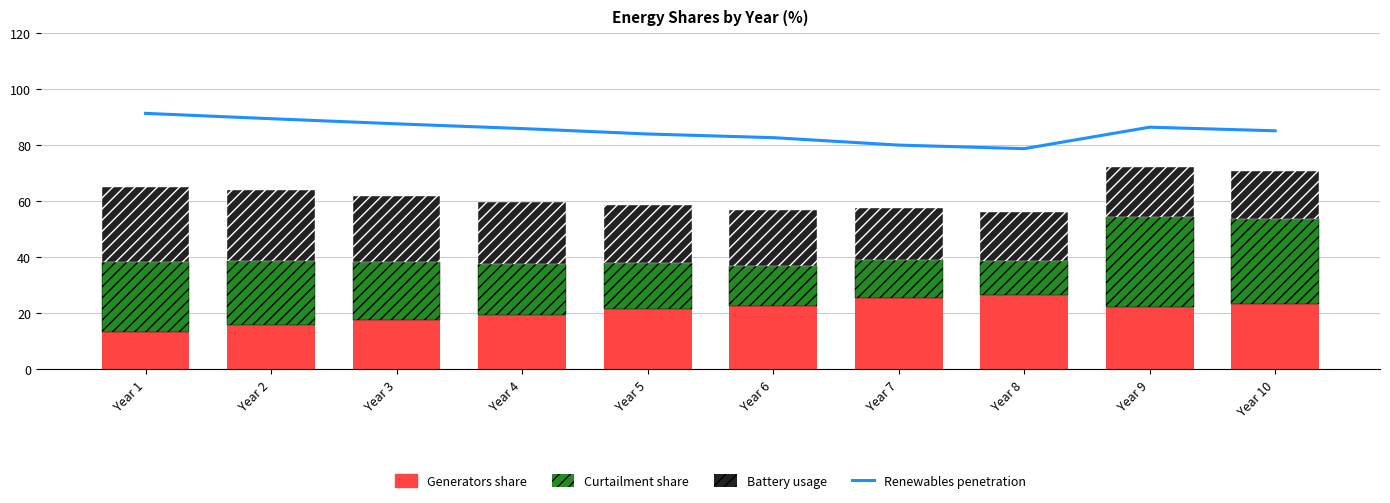

What is the difference between the second highest and second lowest values in the Curtailment share series?

16.8